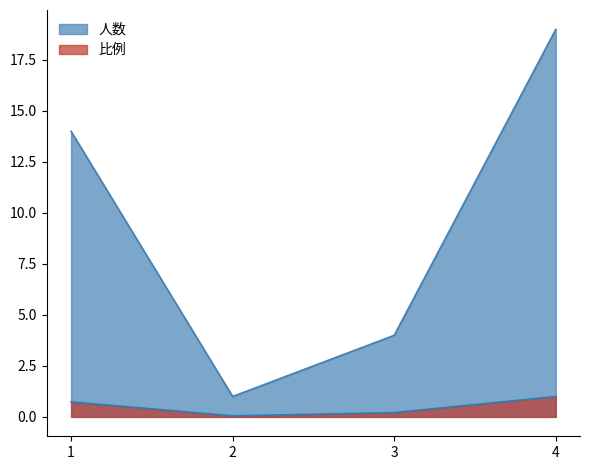

True or false: 人数 has a value of 14.0 at 1.

True